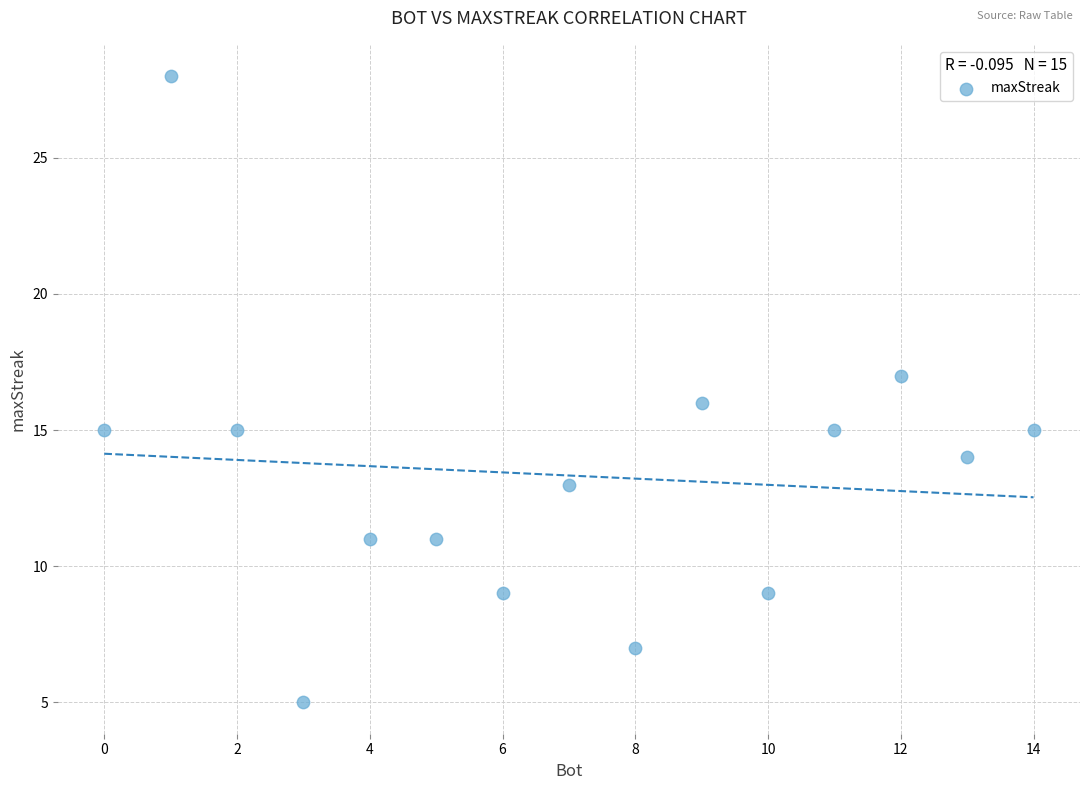

What is the range of X values (max minus min)?

14